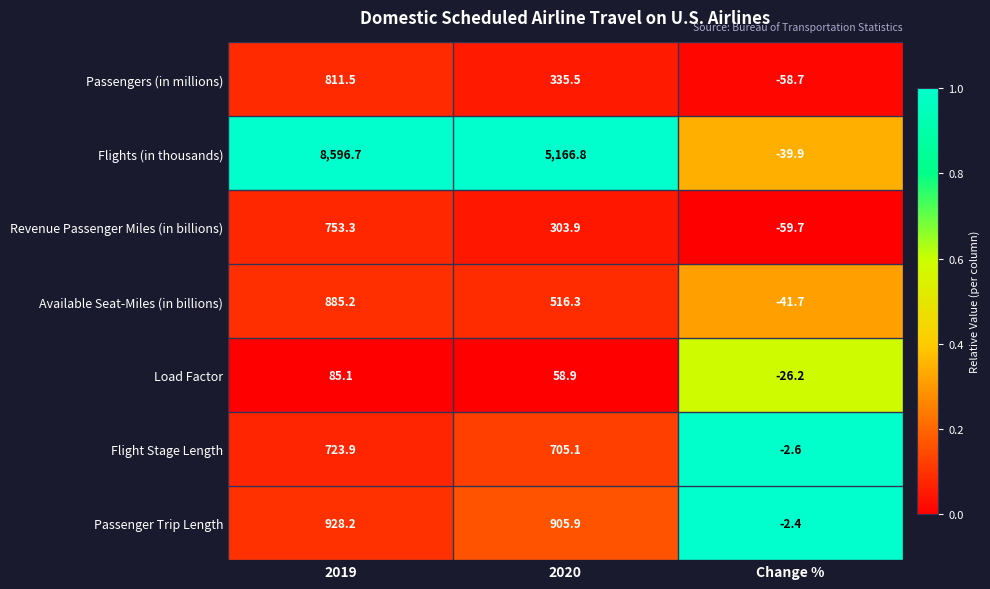

Is it true that Revenue Passenger Miles (in billions) equals 753.3 at 2019?

True